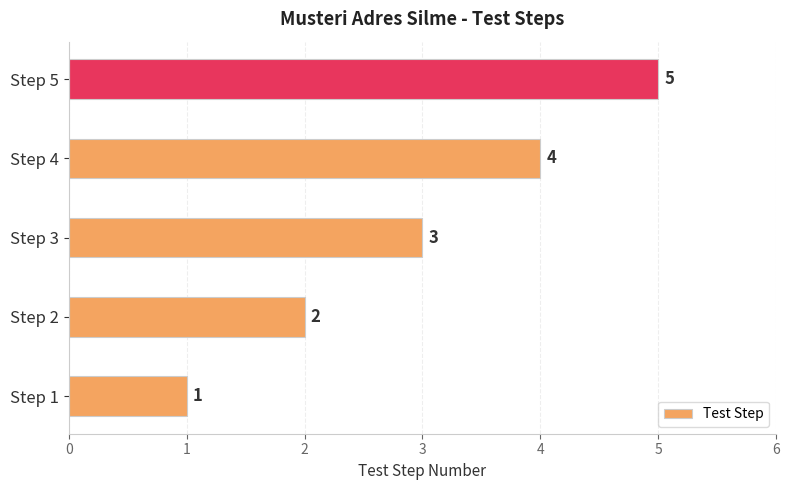

Which label corresponds to the smallest value in the chart?

Step 1